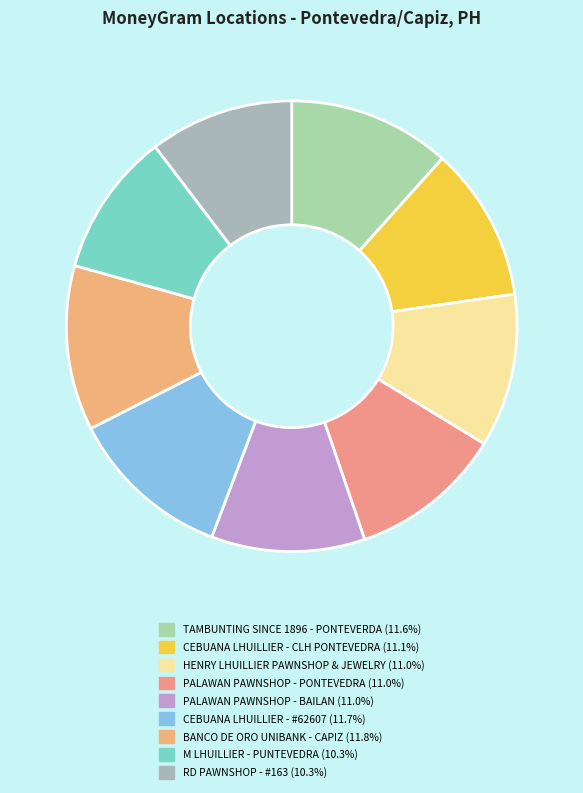

How many slices are in this pie chart?

9